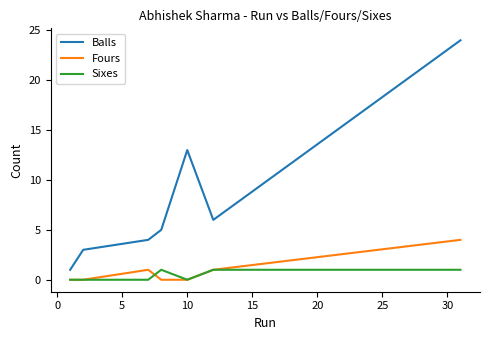

Reading left to right, what are all the values shown in this chart?

Balls: 1	3	4	5	13	6	24
Fours: 0	0	1	0	0	1	4
Sixes: 0	0	0	1	0	1	1